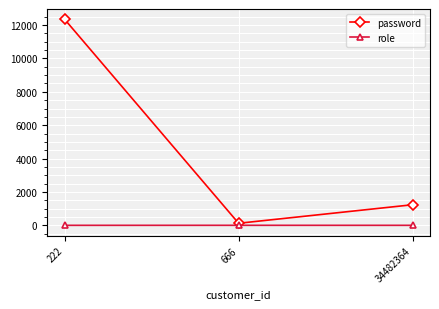

List the labels in order of password value, largest first.

222, 34482364, 666